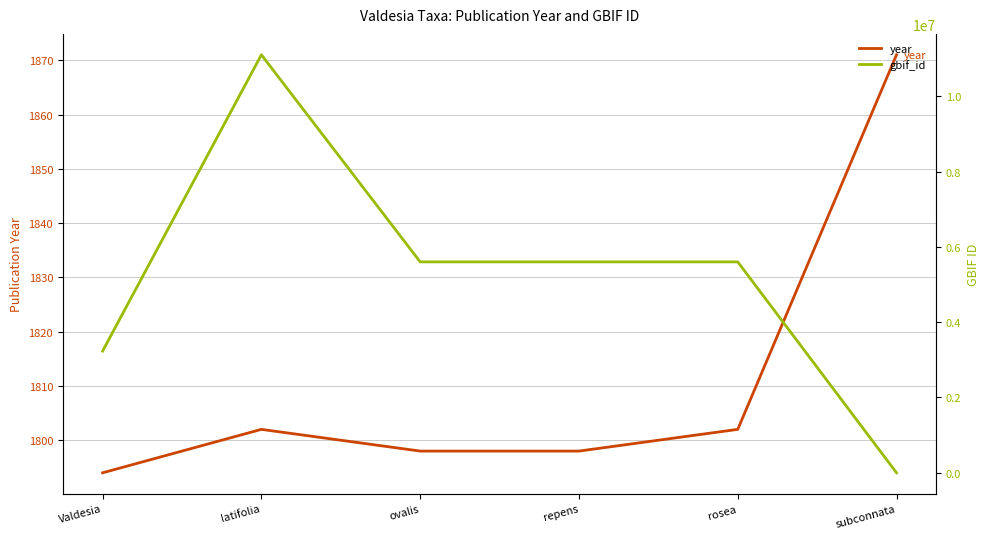

What is the difference between the maximum and minimum values in the year series?

77